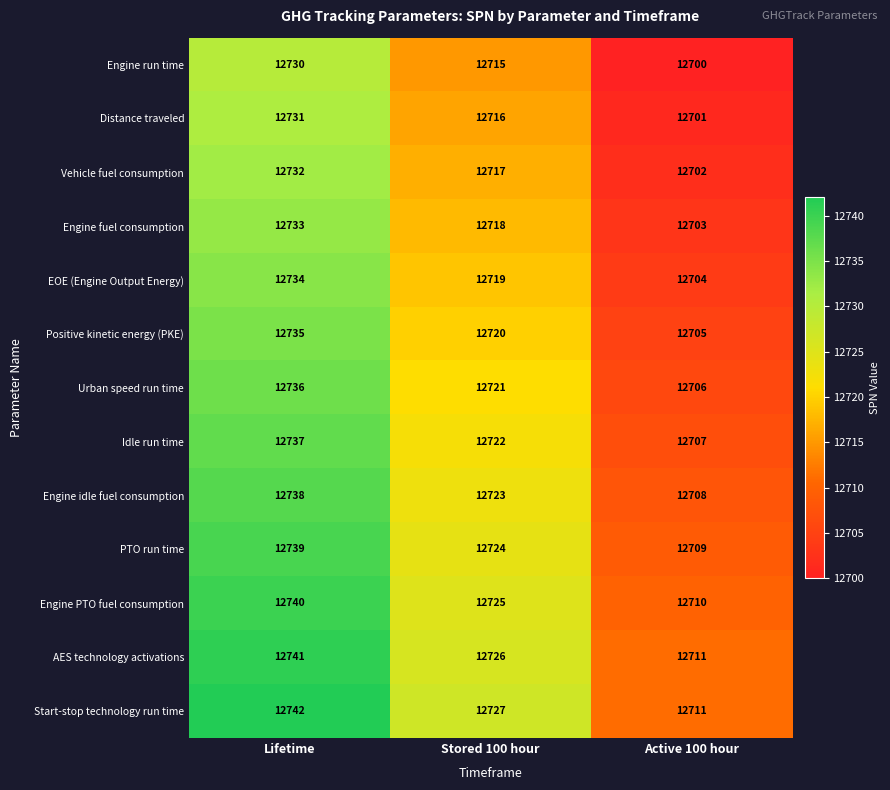

What is the total value across all series at Stored 100 hour?

165373